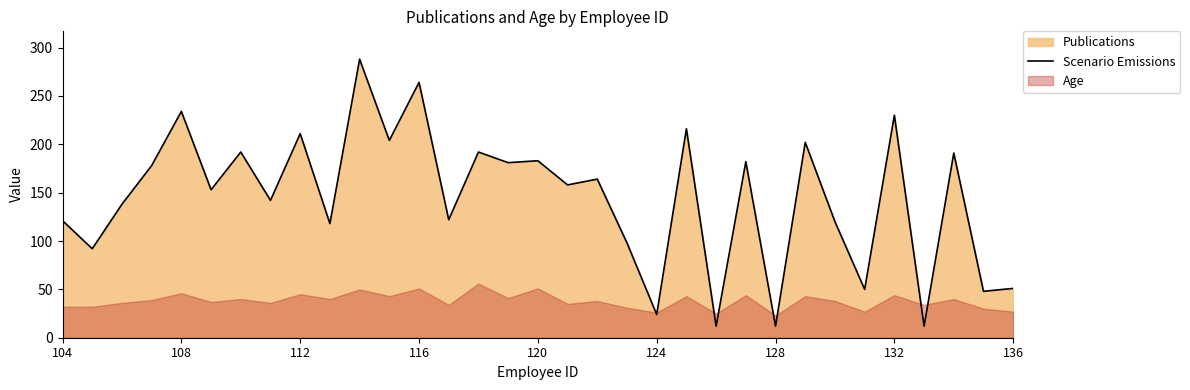

What is the maximum value for Scenario Emissions?

288